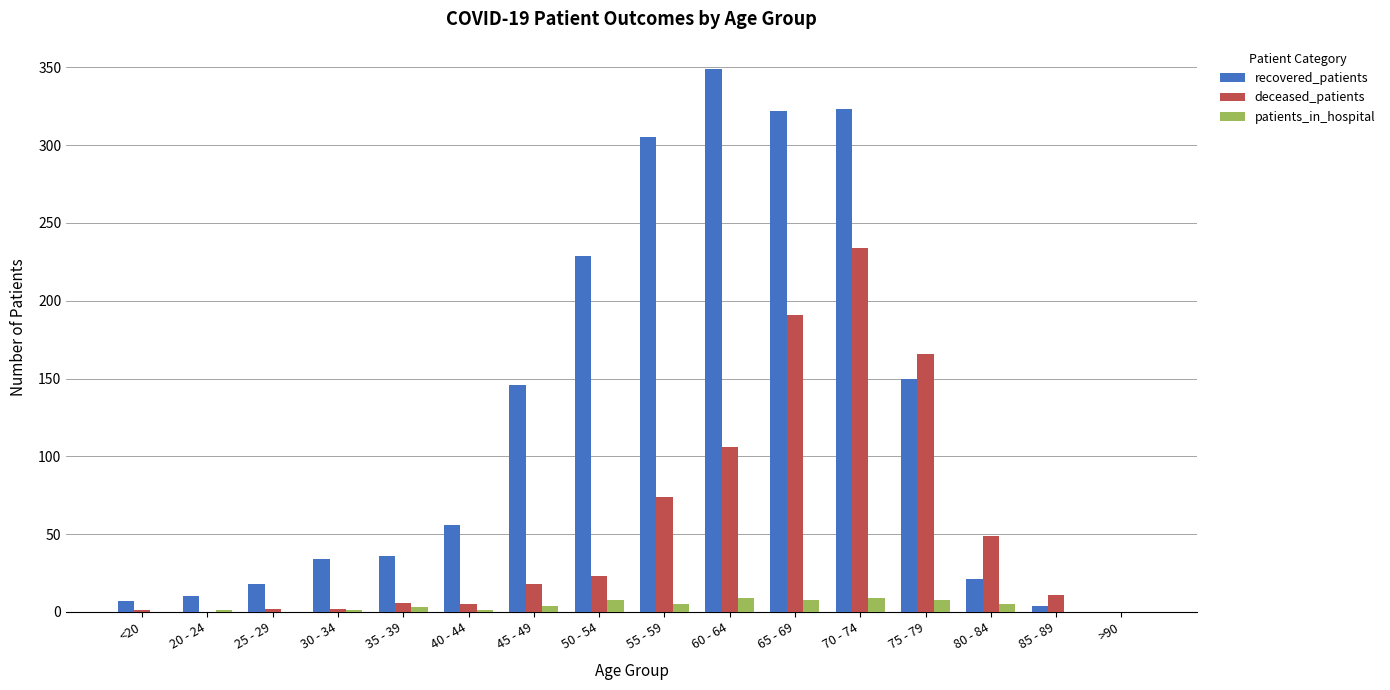

What is the maximum value for patients_in_hospital?

9